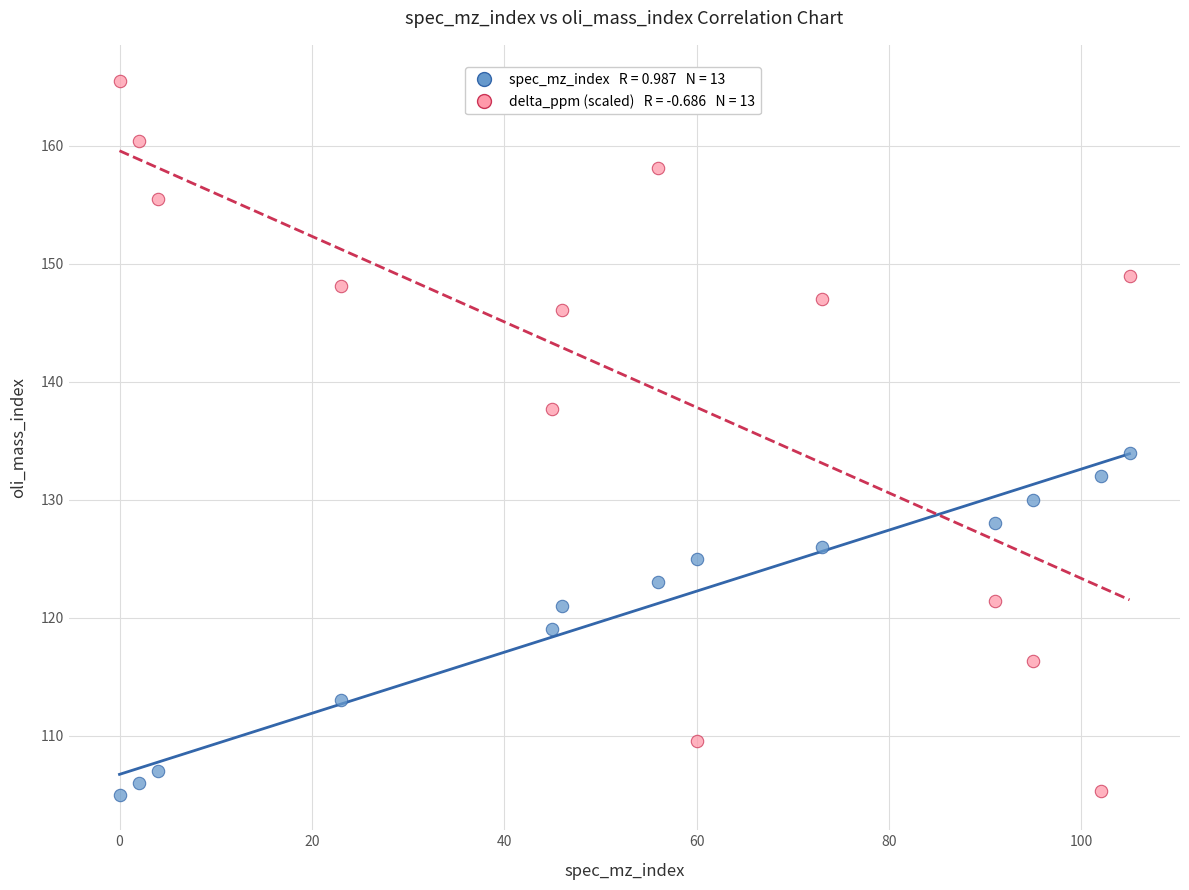

Across all data points, what is the range of X values (max minus min)?

105.0